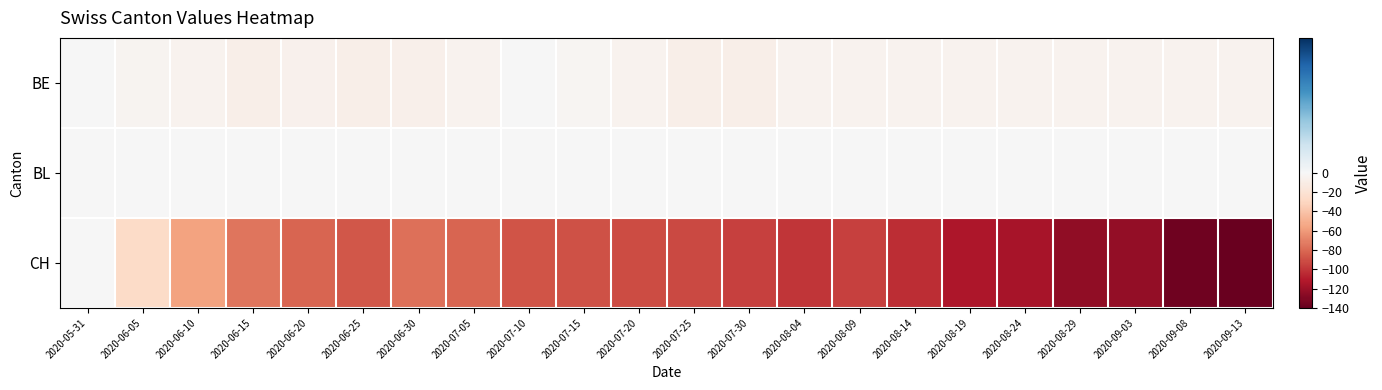

Which has a higher value, 2020-09-13 or 2020-07-30?

2020-09-13